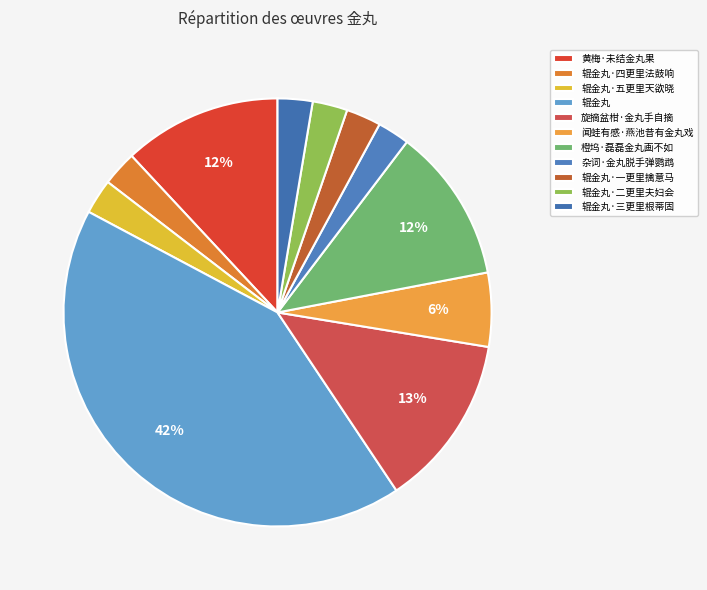

Count the number of slices in the pie.

11